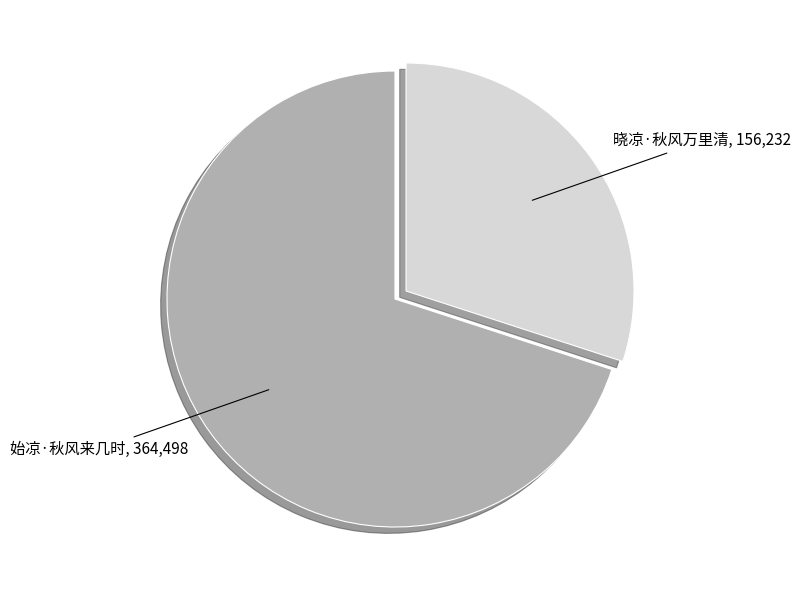

Is there a majority slice in this chart?

Yes